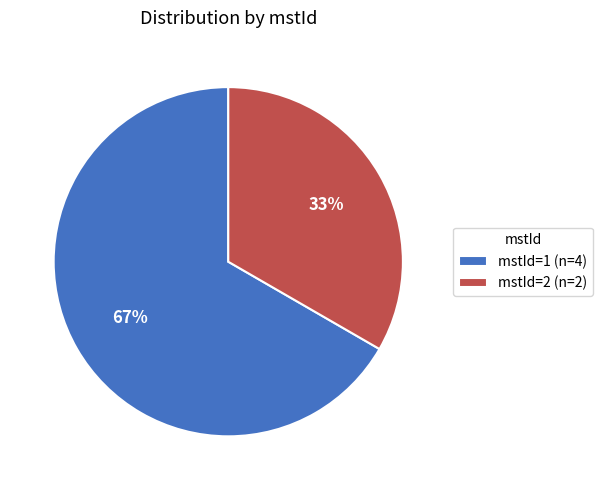

To the nearest percent, what is the average slice percentage?

50%